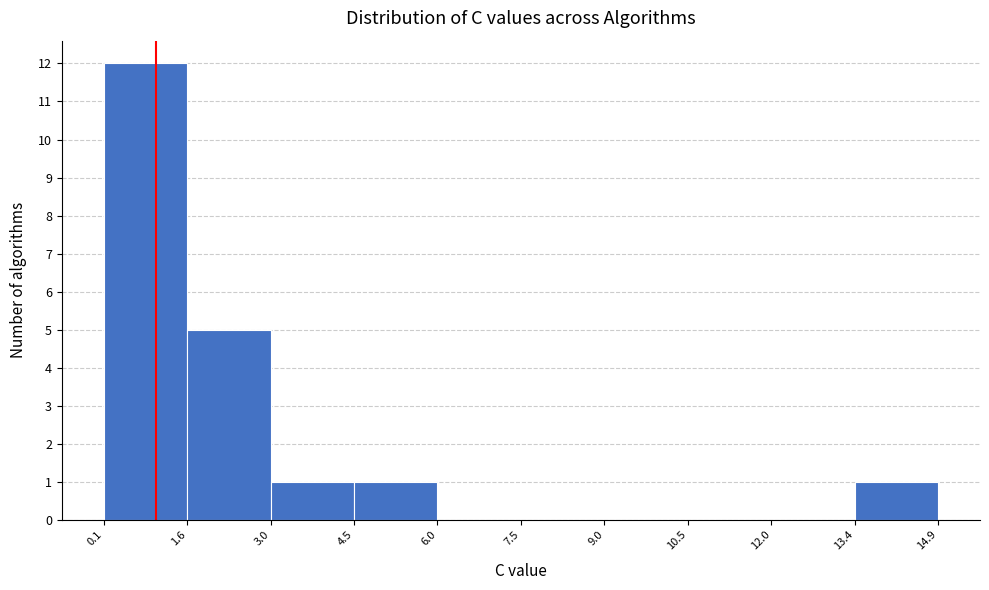

Over which range of the x-axis is the bar tallest?

0.1 to 1.6